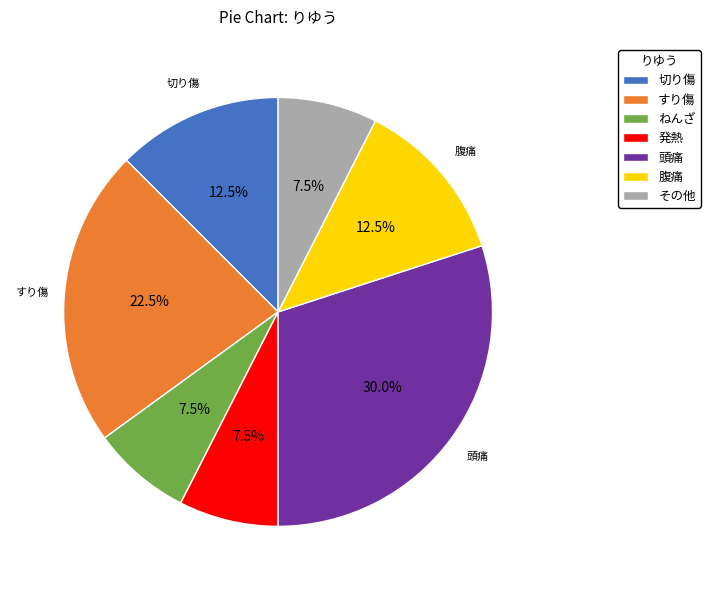

To the nearest percent, what is the combined percentage of 腹痛 and ねんざ?

20%